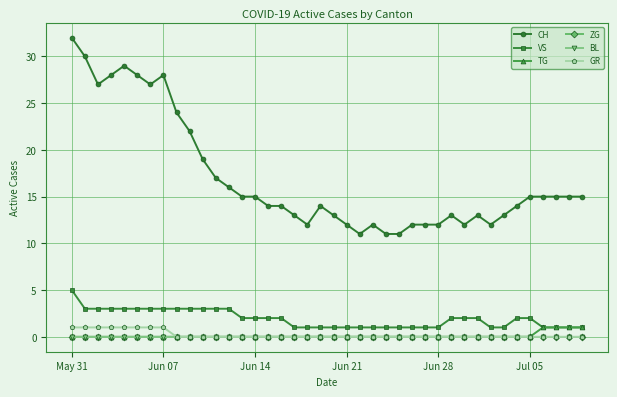

Which category has the lowest value in the BL series?

May 31